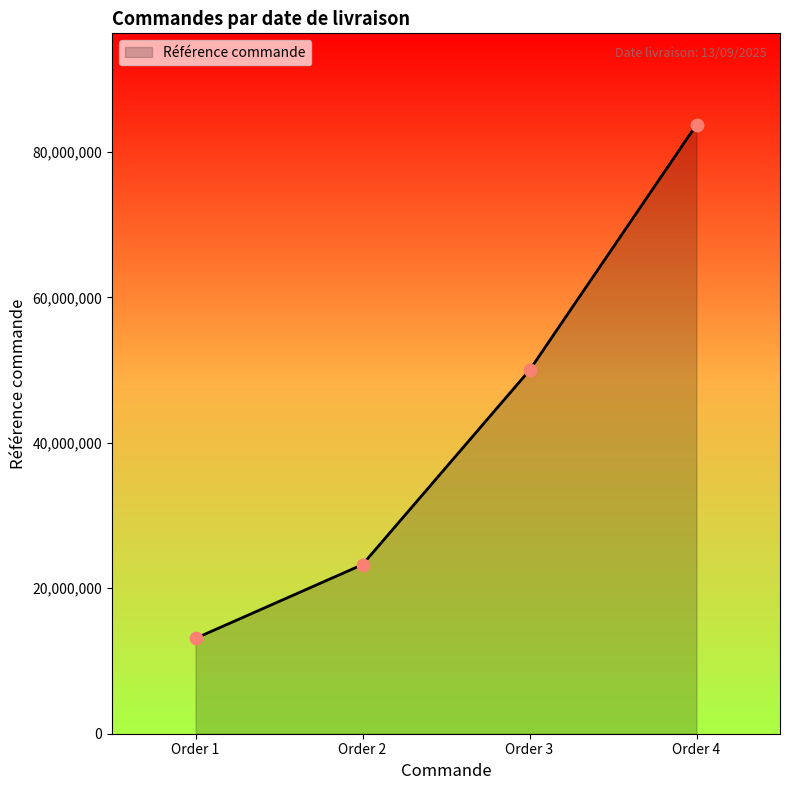

What is the change in value from Order 1 to Order 4?

+70629916